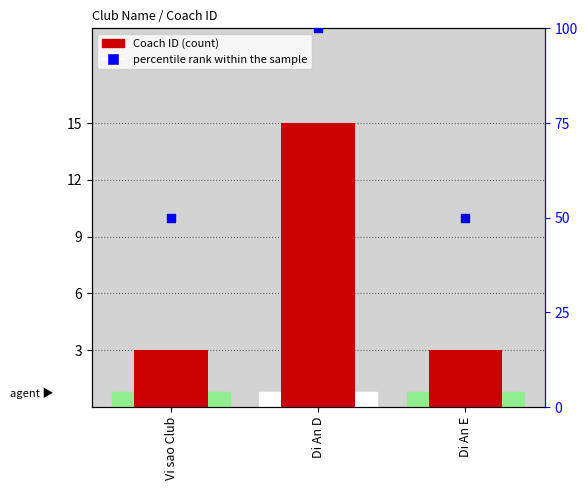

What is the total value across all series at Di An D?

115